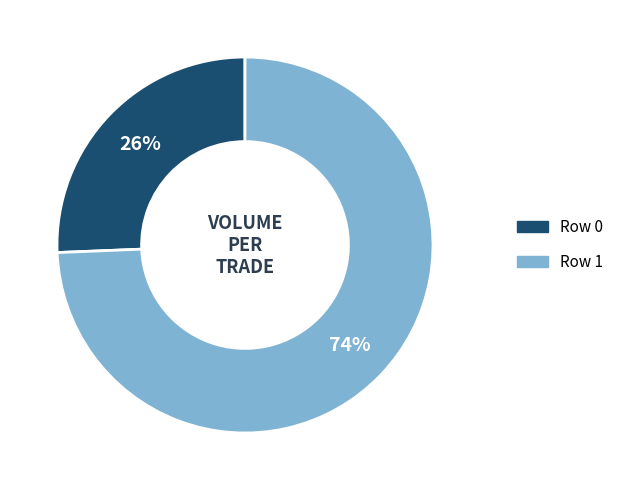

What is the largest slice in the pie chart?

Row 1